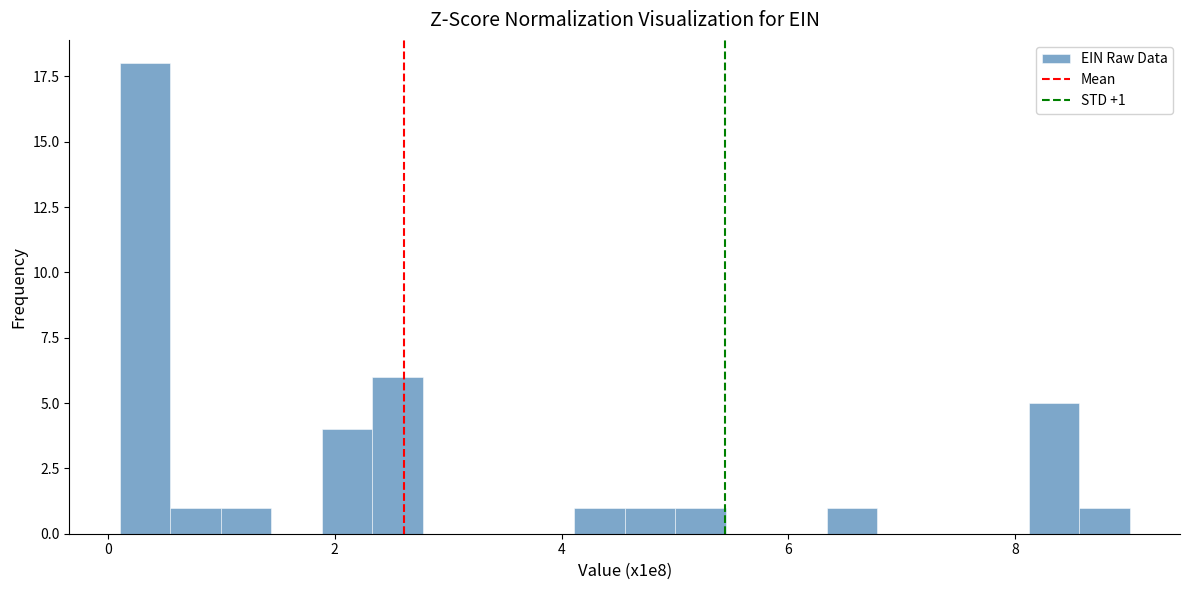

Around what value on the x-axis is the tallest bar? Give the approximate position of its centre, as read against the axis.

0.4